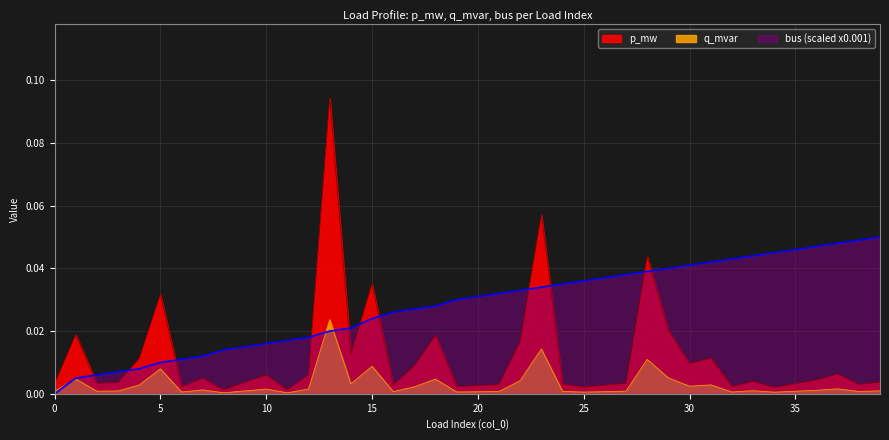

List the labels in order of bus value, largest first.

39, 38, 37, 36, 35, 34, 33, 32, 31, 30, 29, 28, 27, 26, 25, 24, 23, 22, 21, 20, 19, 18, 17, 16, 15, 14, 13, 12, 11, 10, 9, 8, 7, 6, 5, 4, 3, 2, 1, 0